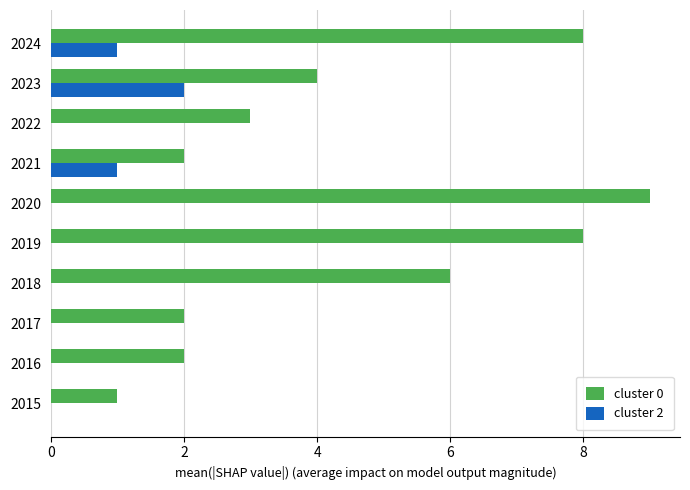

The cluster 0 series shows 2 at 2016. True or false?

True